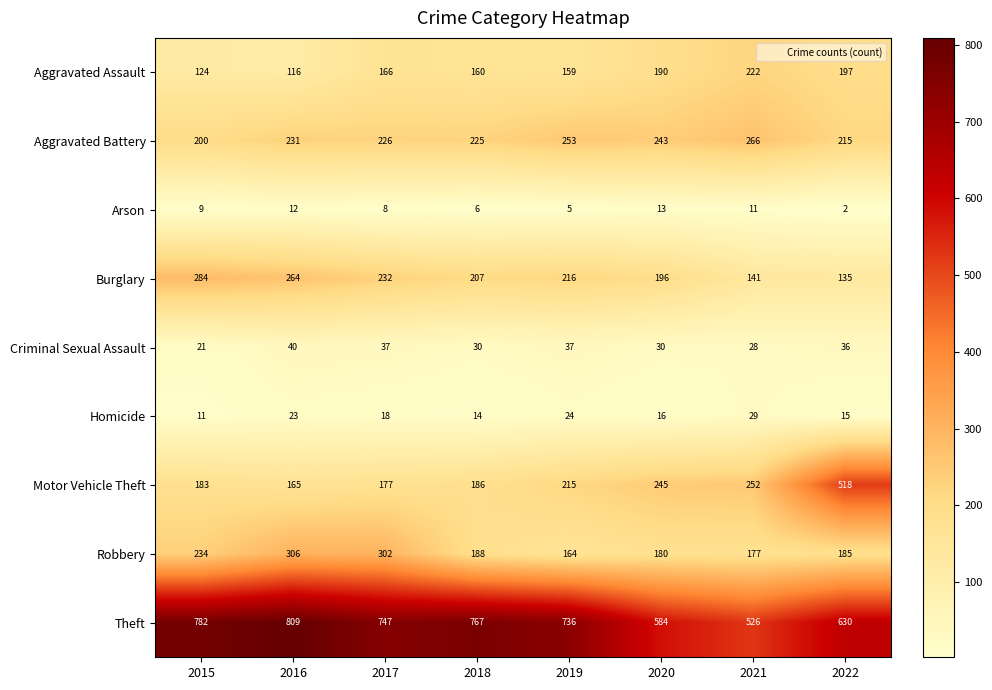

The Burglary series shows 207 at 2018. True or false?

True